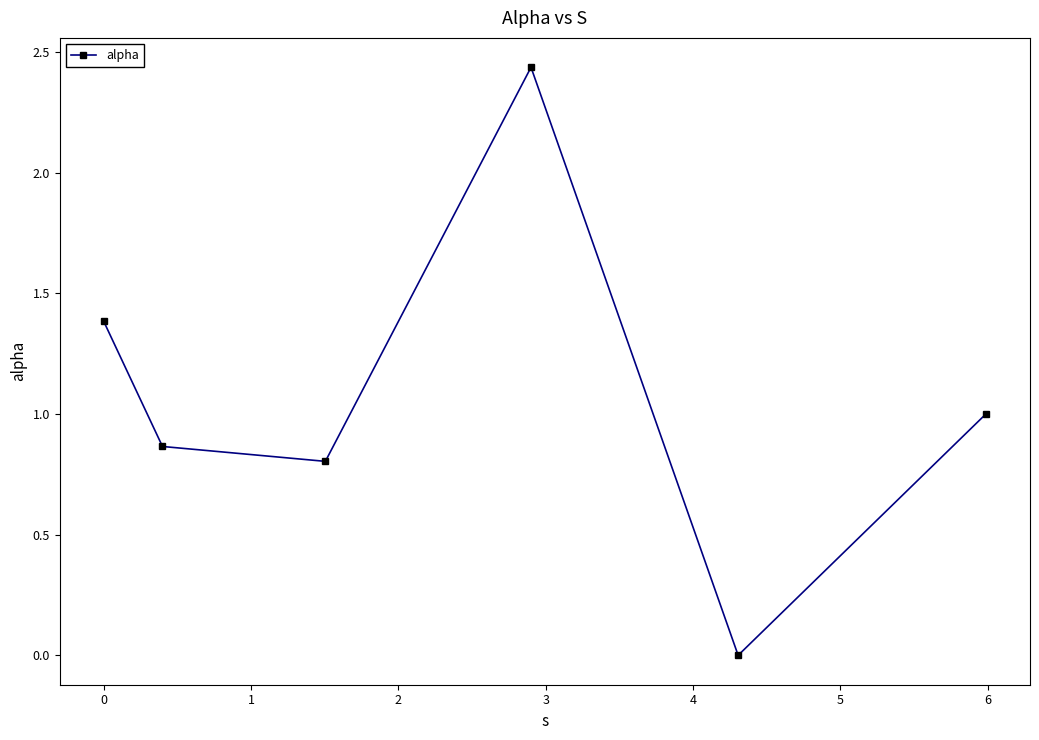

How many lines are shown in the chart?

1